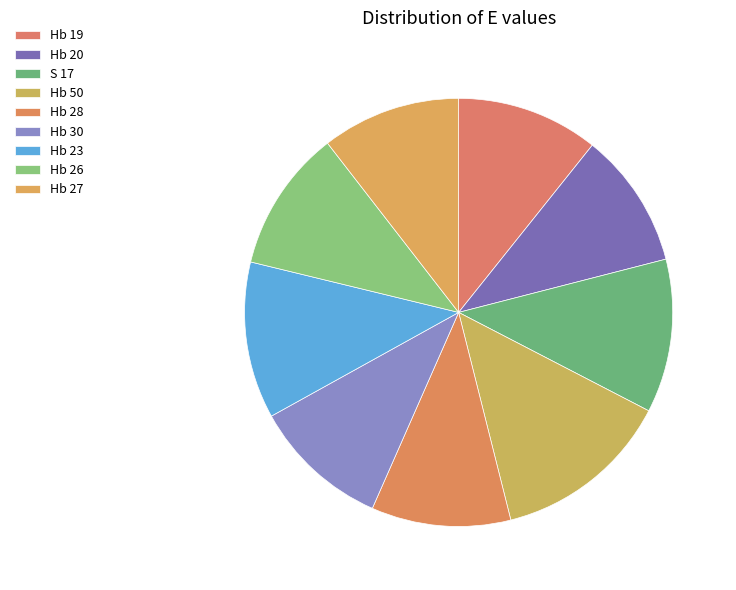

Which slice is the smallest?

Hb 20